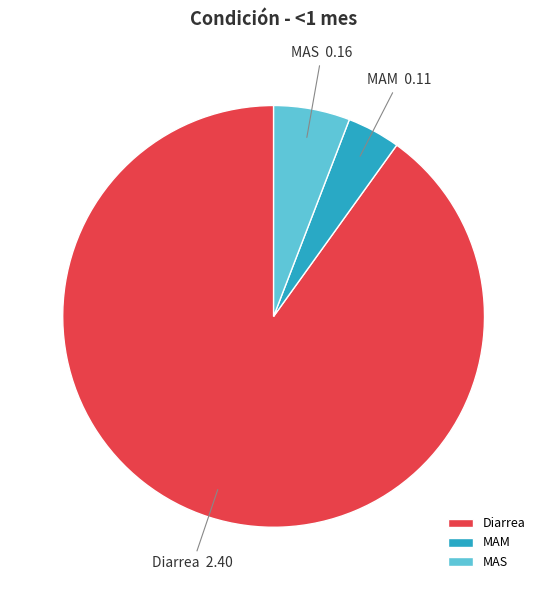

The Diarrea slice represents 90% of the pie. True or false?

True